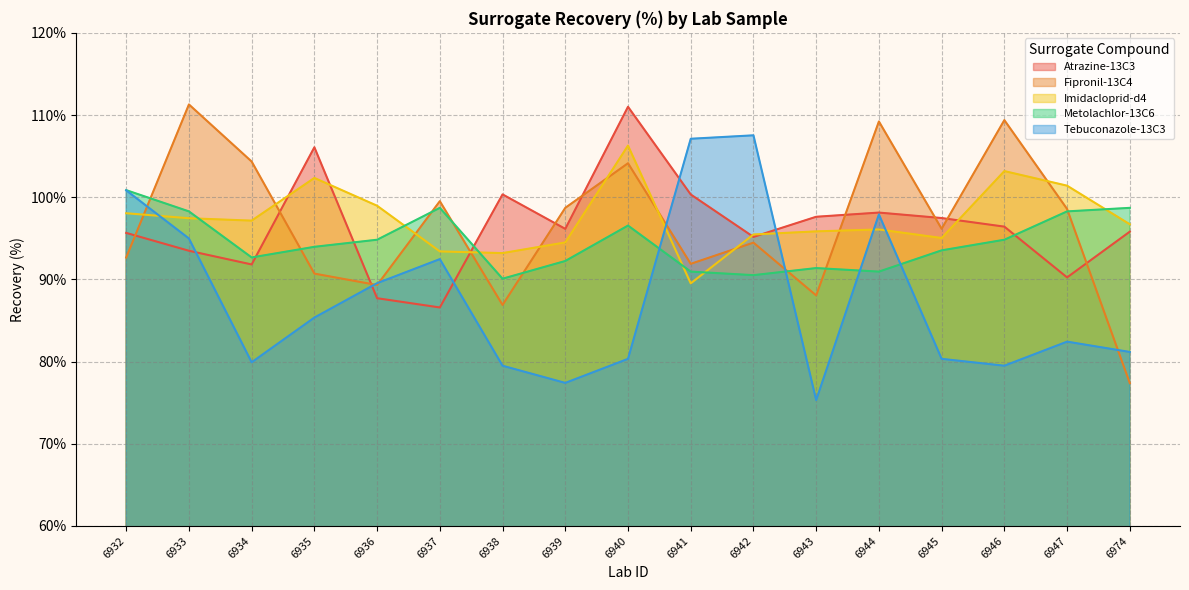

Where does the Imidacloprid-d4 series first go above 96?

6932